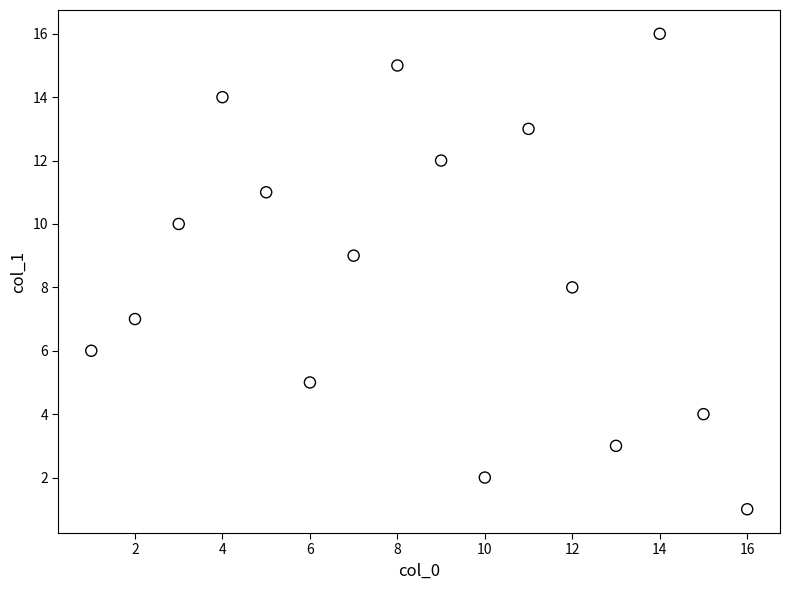

What is the range of Y values (max minus min)?

15